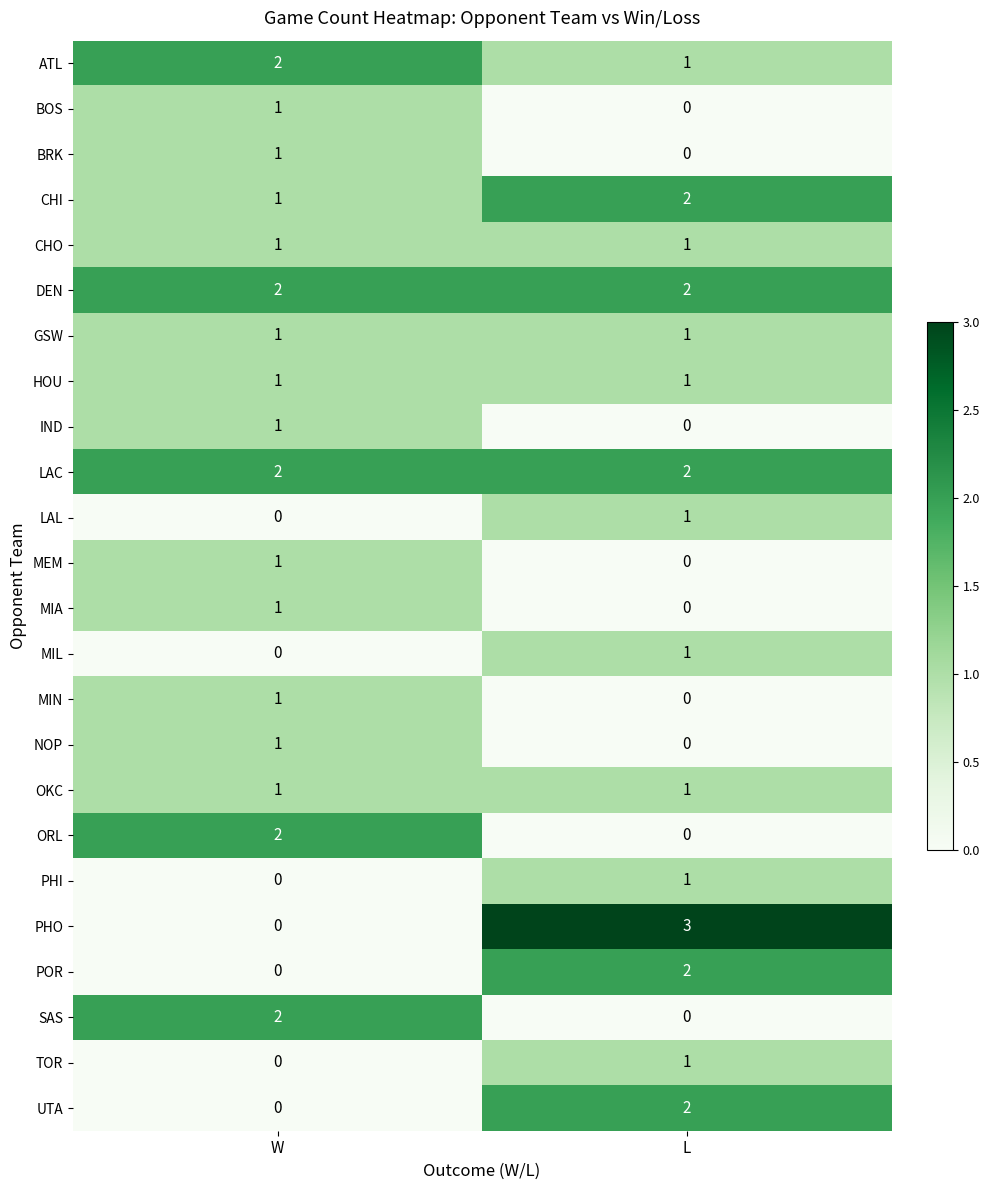

List the labels in order of NOP value, smallest first.

L, W